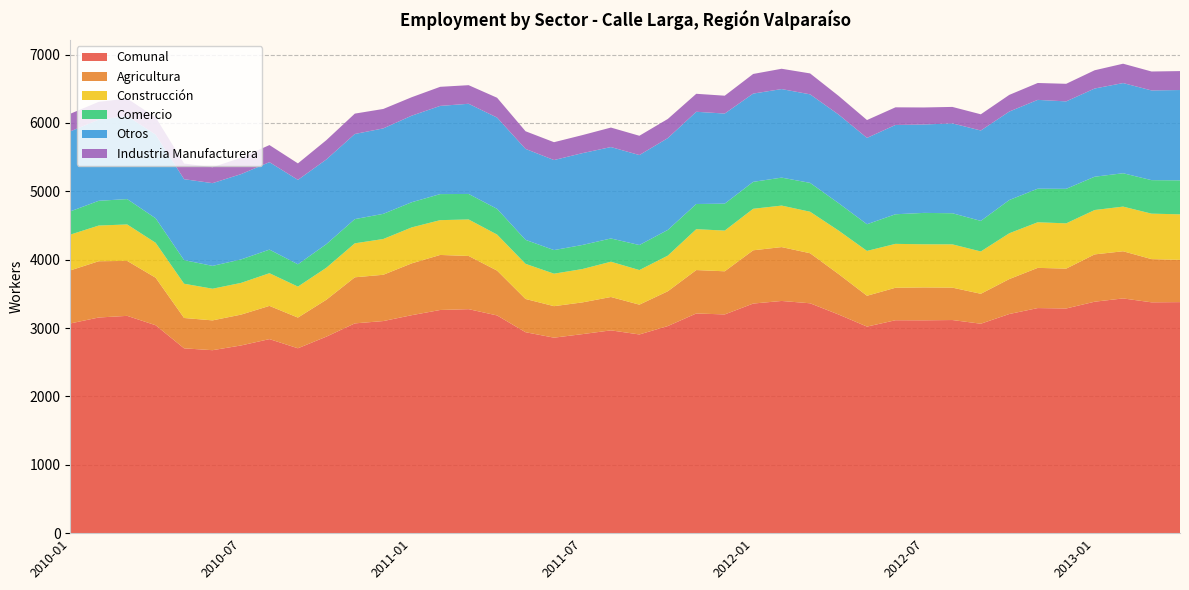

Reading left to right, what are all the values shown in this chart?

Comunal: 3067	3154	3178	3041	2703	2676	2745	2838	2704	2874	3068	3102	3188	3264	3276	3184	2939	2859	2911	2966	2906	3029	3213	3199	3358	3396	3362	3198	3021	3114	3113	3117	3063	3205	3292	3286	3385	3433	3376	3379
Agricultura: 776	823	804	695	444	436	451	486	449	540	674	677	758	805	778	656	486	461	464	488	436	509	635	631	779	788	732	592	451	475	481	474	438	511	588	583	692	690	632	618
Construcción: 523	522	533	511	501	463	464	478	453	468	497	523	526	509	534	527	514	475	488	516	506	521	598	595	607	607	607	636	656	642	631	633	619	670	667	662	649	653	665	666
Comercio: 340	362	371	358	345	334	343	345	326	345	354	368	368	381	373	376	351	345	352	340	366	376	368	394	394	409	422	401	390	433	459	455	447	486	491	505	487	488	490	497
Otros: 1170	1187	1215	1224	1184	1210	1248	1279	1235	1239	1245	1250	1266	1290	1319	1335	1330	1317	1343	1337	1316	1343	1349	1318	1291	1295	1295	1296	1263	1306	1293	1314	1322	1294	1299	1279	1290	1319	1312	1321
Industria Manufacturera: 258	260	255	253	229	233	239	250	241	282	298	284	270	279	272	290	258	261	264	285	282	280	263	261	287	297	306	273	261	258	249	241	237	244	247	257	267	283	277	277